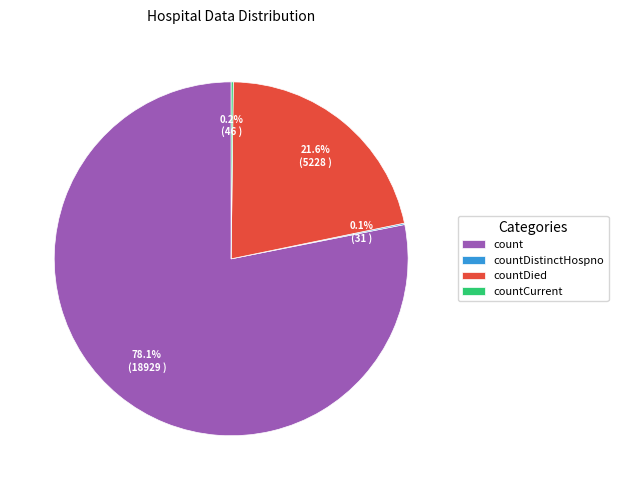

Which category has the biggest portion of the pie?

count